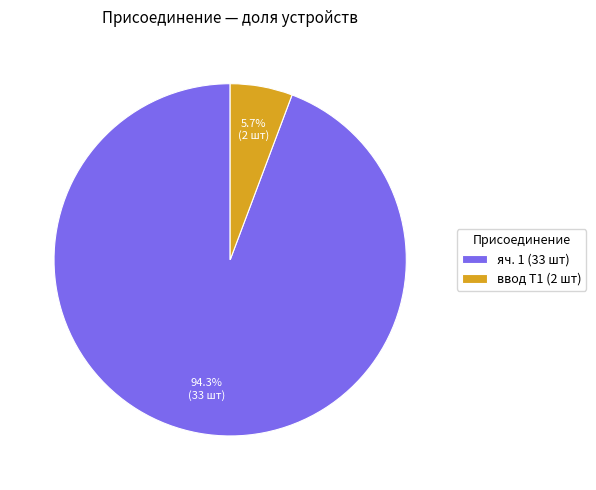

How many segments does this pie chart have?

2